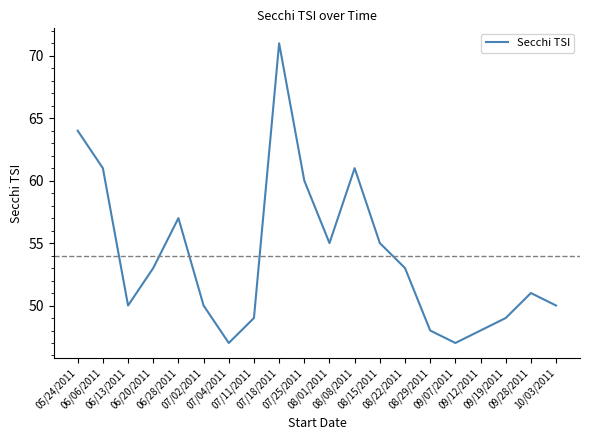

What is the greatest value displayed?

71